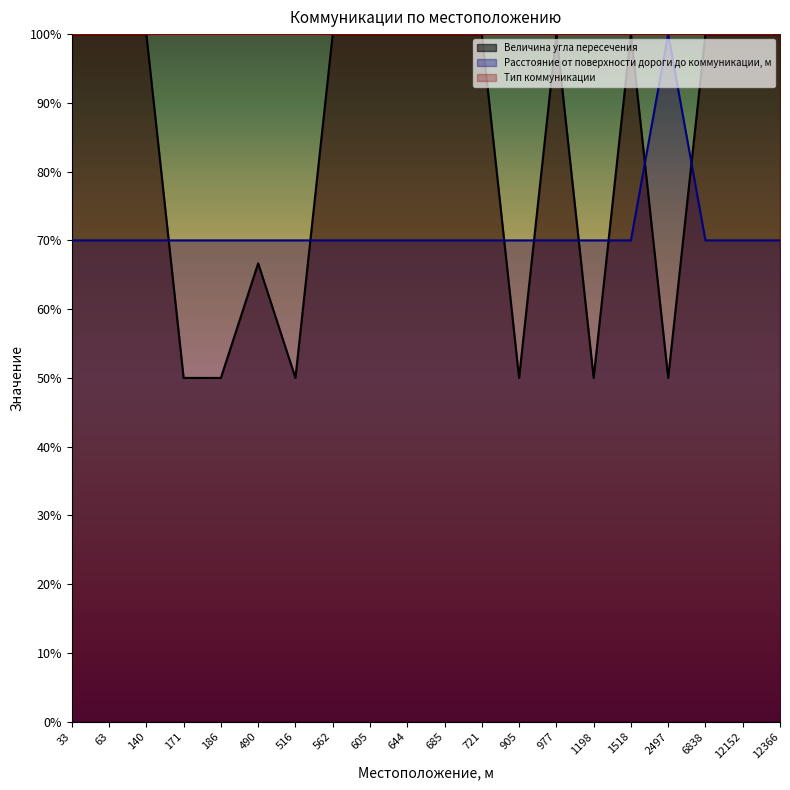

How many categories are shown in the chart?

20